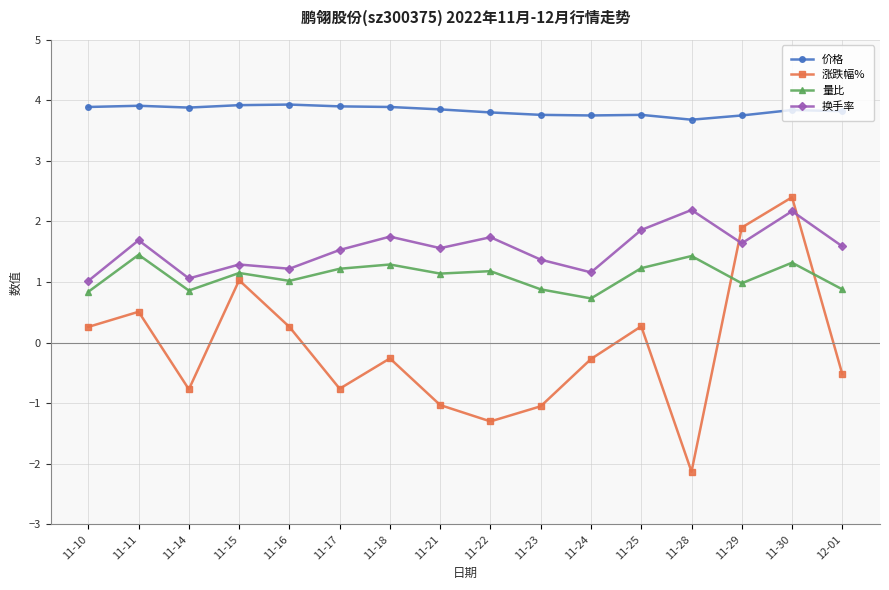

What is the value of the 价格 point at the 9th from the left?

3.8